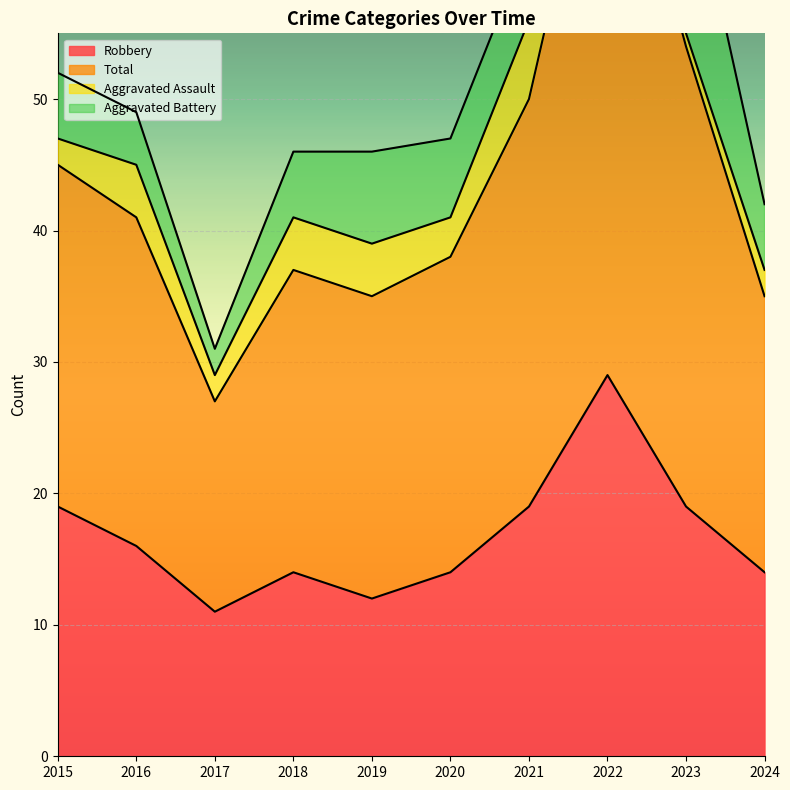

Which series has the largest total across all categories?

Total